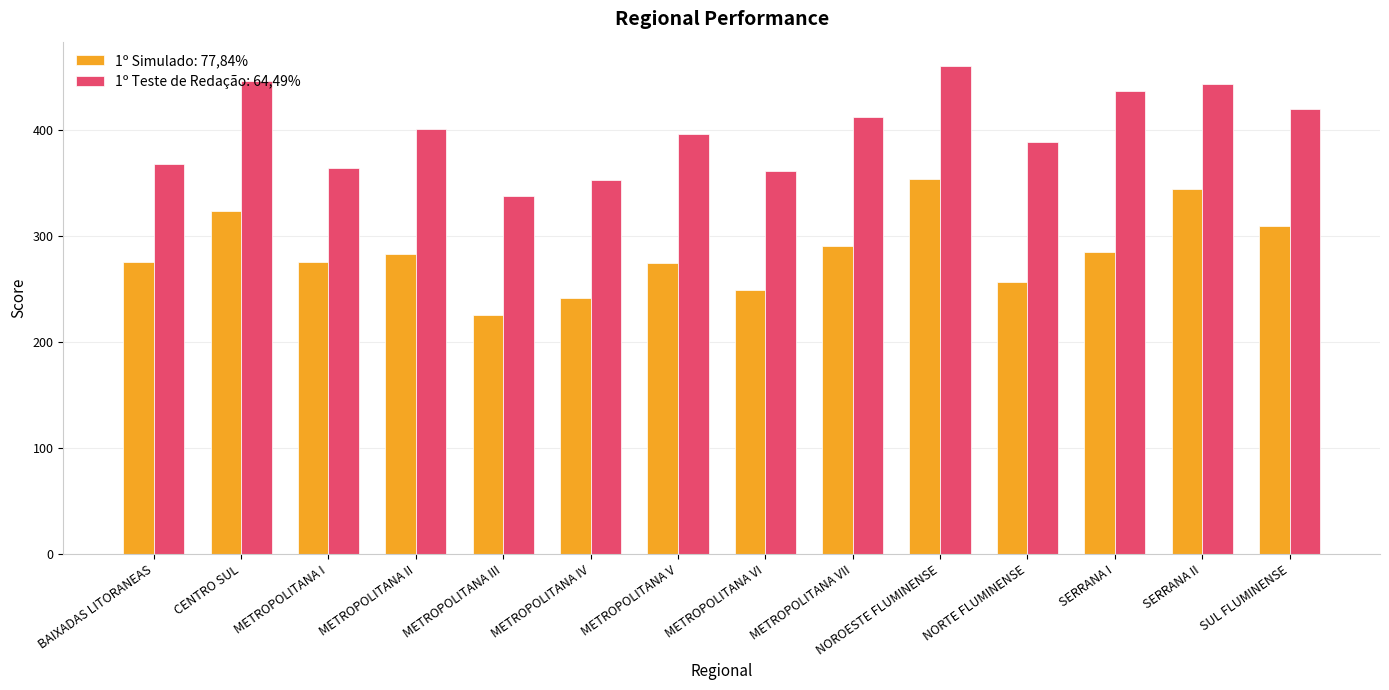

List the series in order of their overall mean, lowest first.

1º Simulado: 77,84%, 1º Teste de Redação: 64,49%